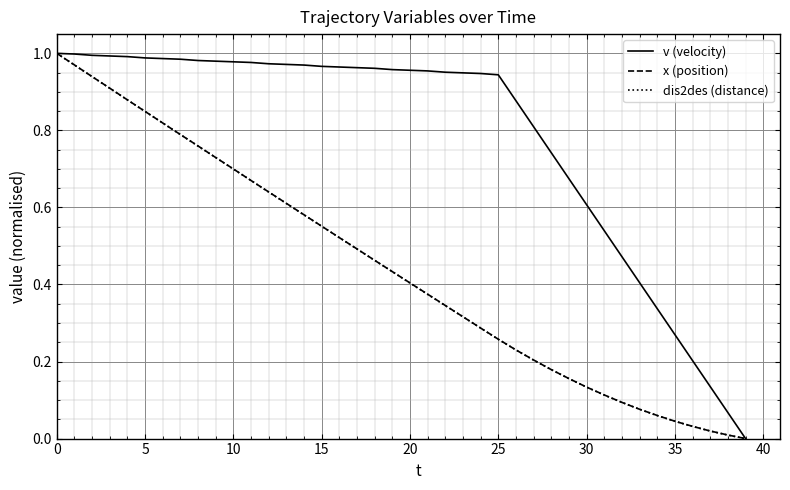

Does the chart have visible grid lines?

Yes